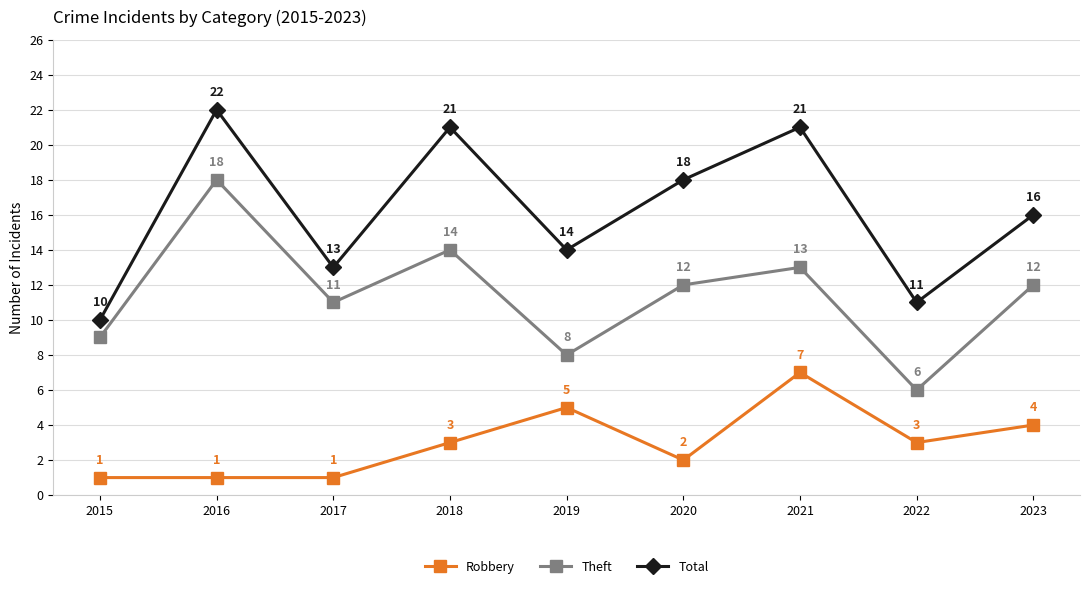

At how many categories does at least one series exceed 3?

9